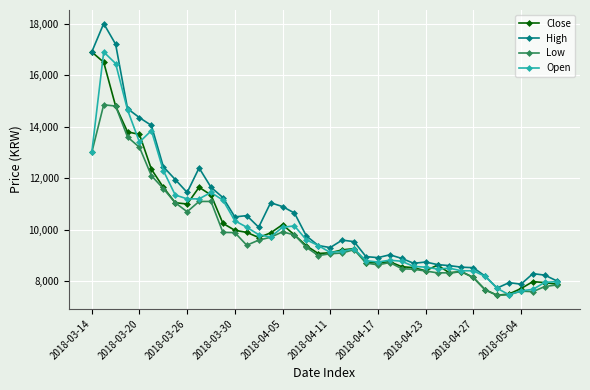

Does the chart display data point markers on the line(s)?

Yes